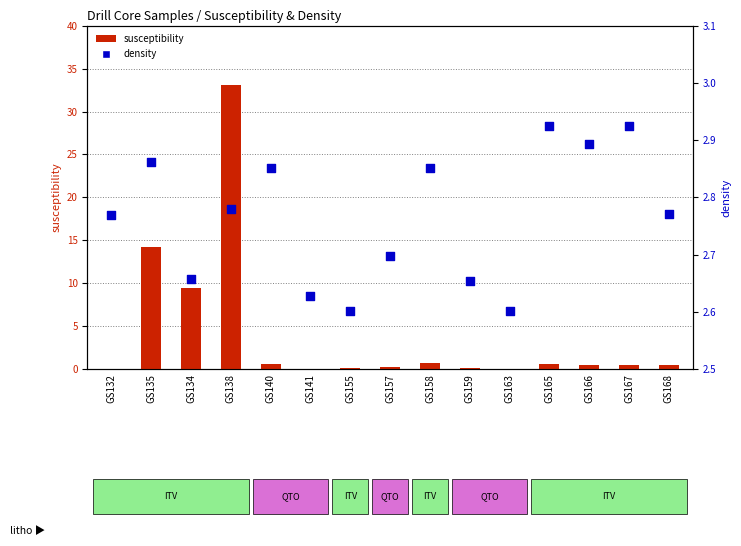

Which series has the widest spread of Y values?

susceptibility